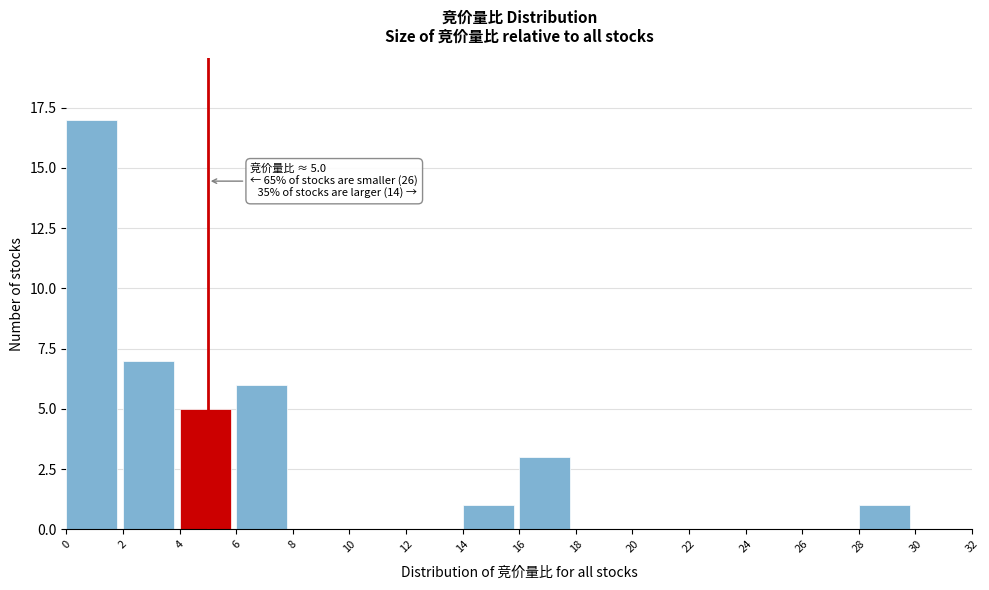

Which range on the x-axis has the tallest bar?

0 to 2